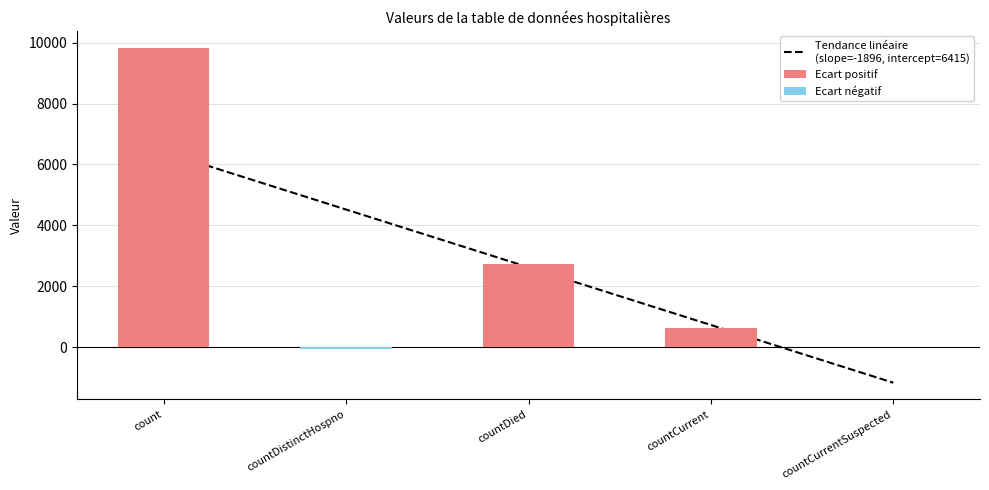

At how many categories does at least one series exceed 2794?

1